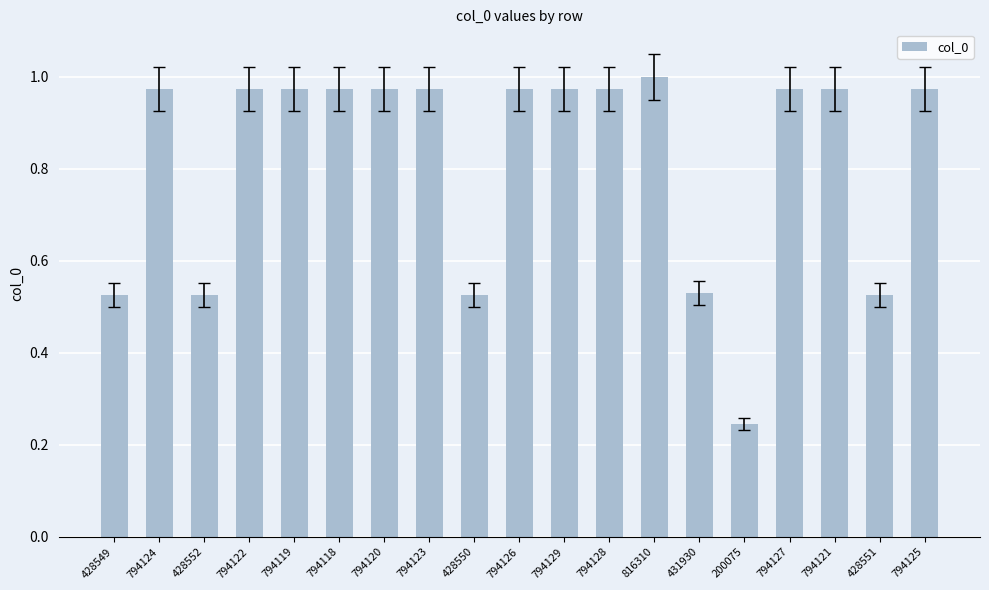

What is the label of the 12th bar from the left?

794128